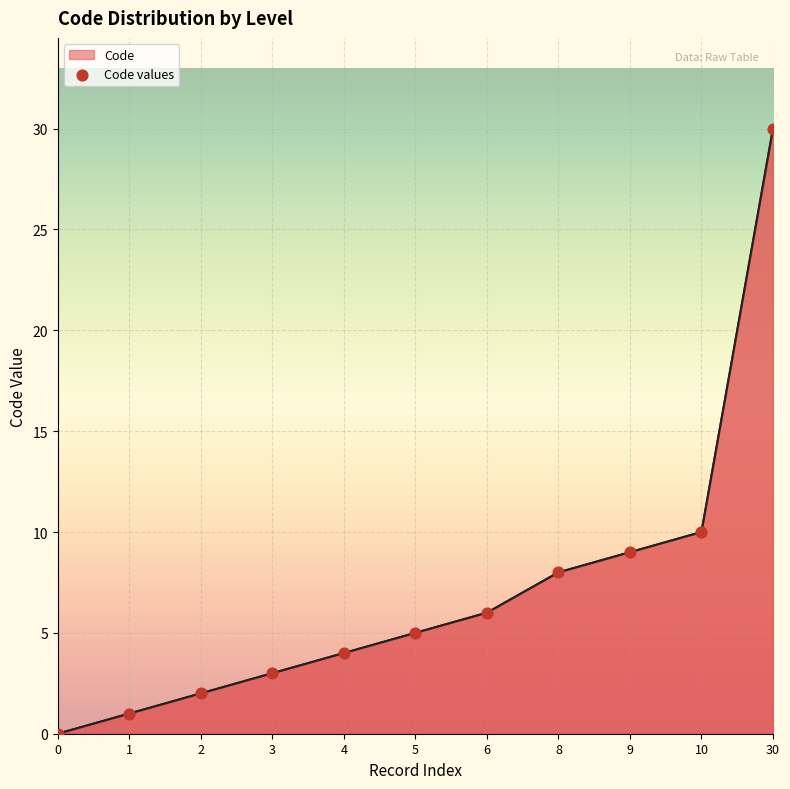

What is the change in value from 6 to 10?

+4